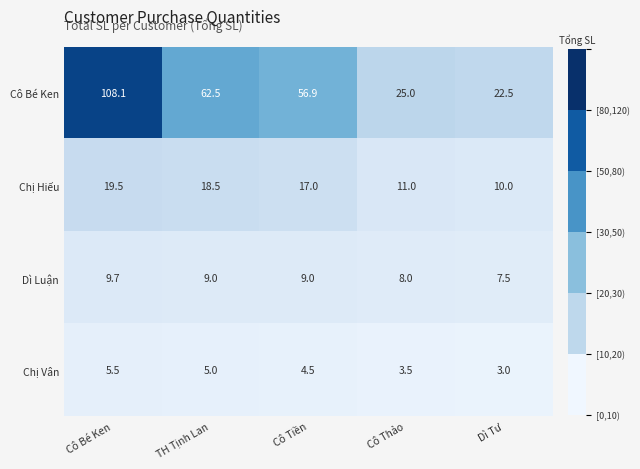

List the labels in order of Chị Vân value, largest first.

Cô Bé Ken, TH Tịnh Lan, Cô Tiền, Cô Thảo, Dì Tư